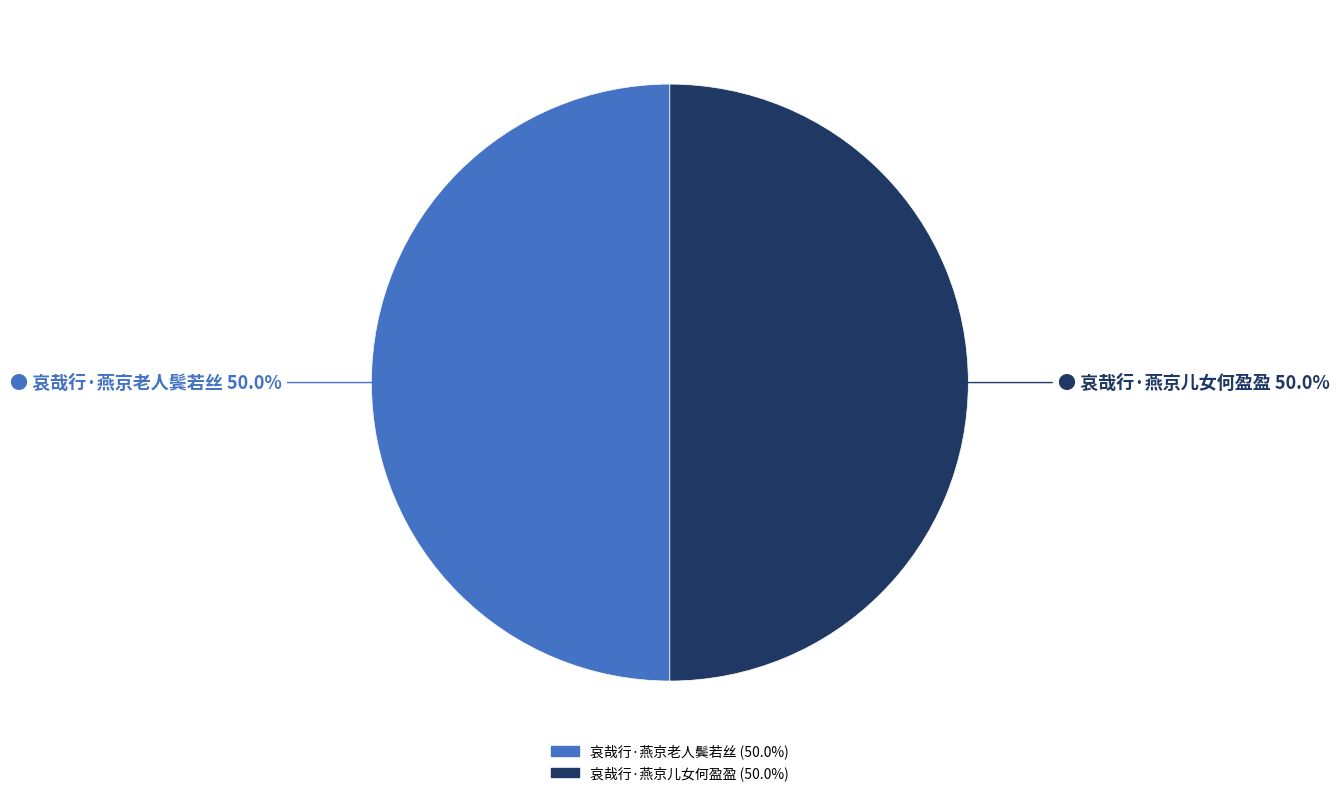

How much of the chart is everything except 哀哉行·燕京儿女何盈盈?

50.0%